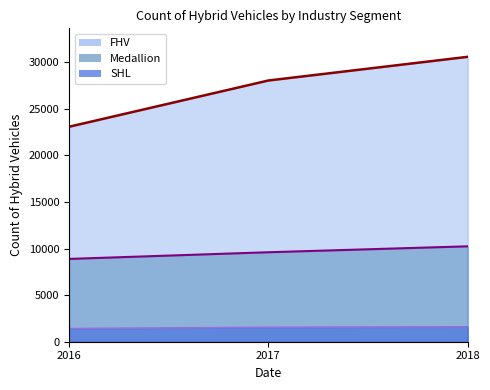

What is the difference between the highest and lowest values at 2018?

28990